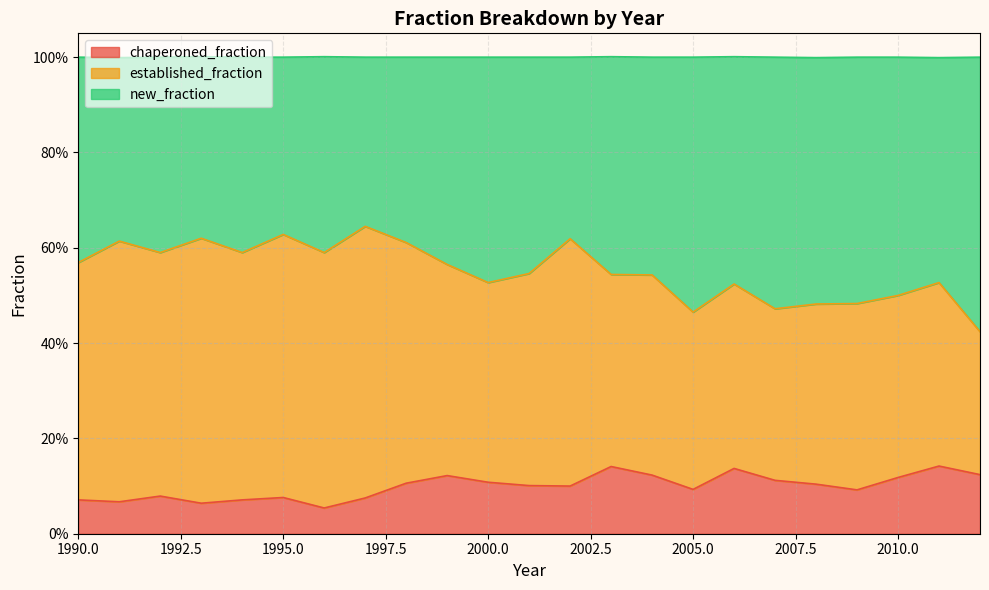

In new_fraction, how many points are lower than both neighbors (excluding endpoints)?

6